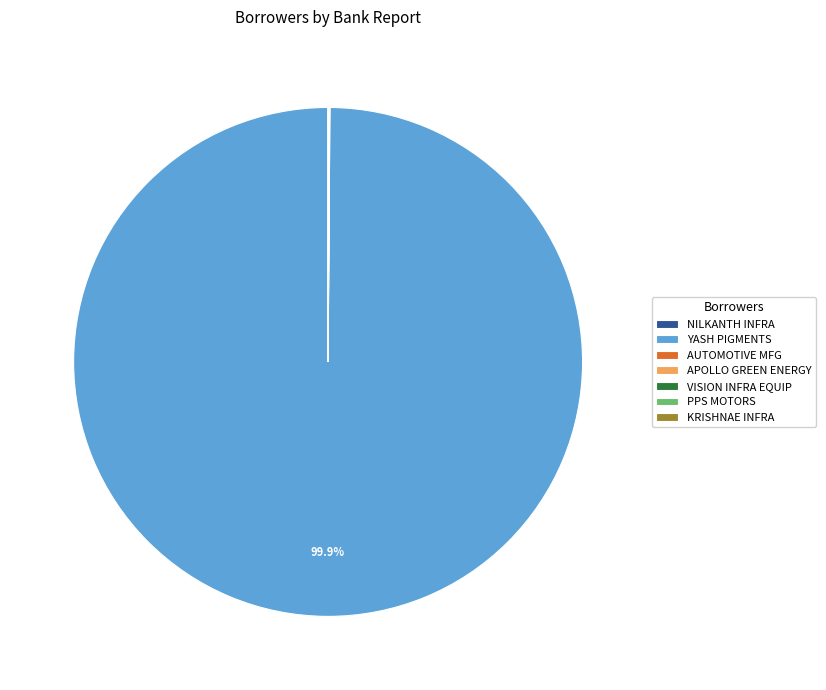

Which category has the biggest portion of the pie?

YASH PIGMENTS